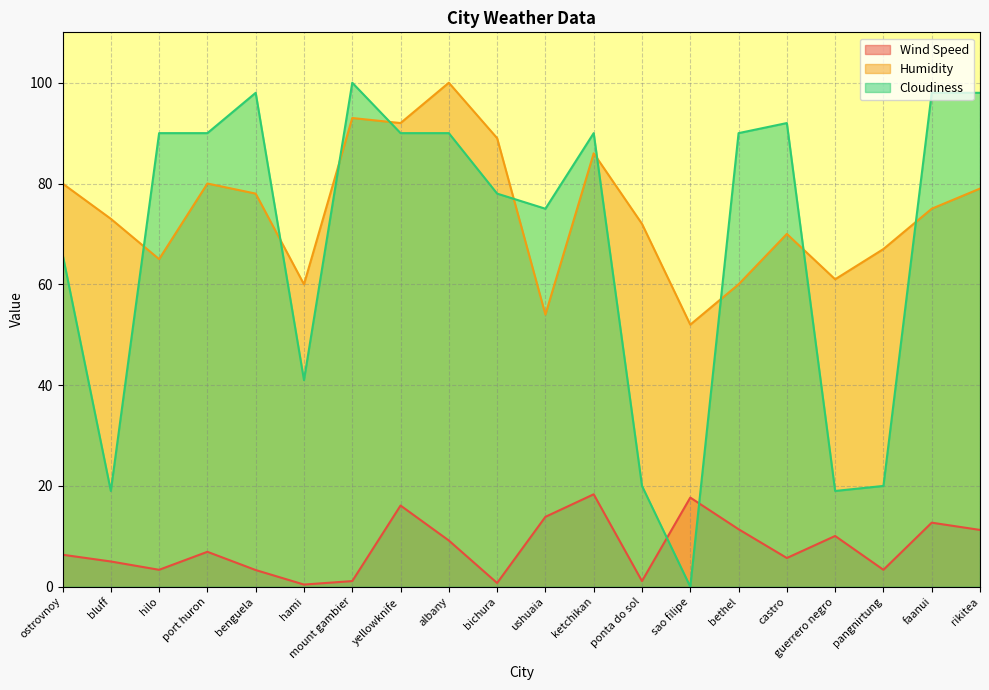

At which category is the sum across all series the highest?

albany